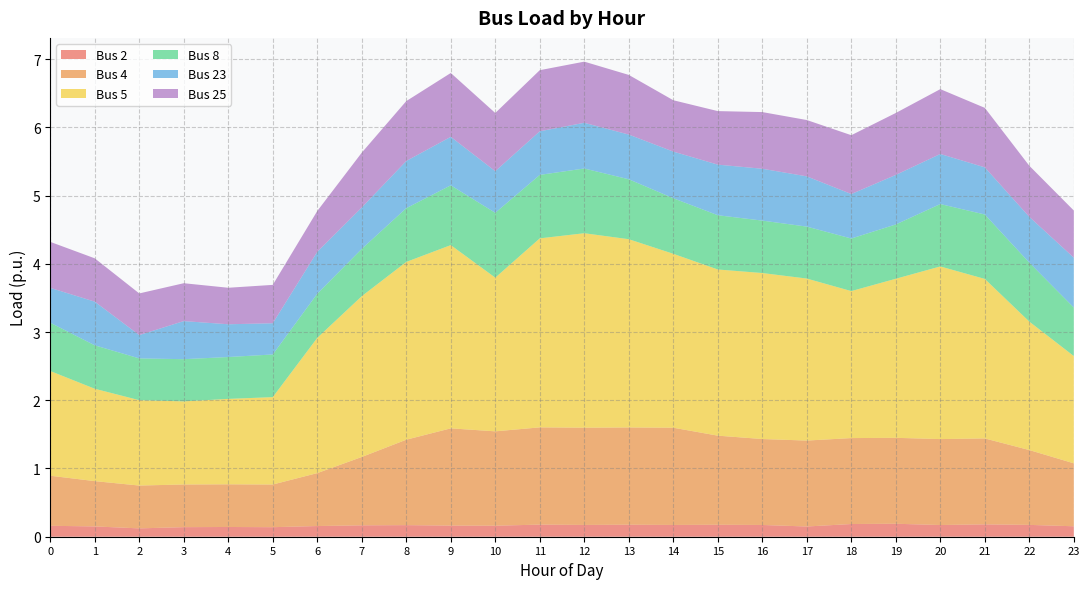

Reading left to right, what are all the values shown in this chart?

Bus 2: 0.2	0.2	0.1	0.1	0.1	0.1	0.2	0.2	0.2	0.2	0.2	0.2	0.2	0.2	0.2	0.2	0.2	0.1	0.2	0.2	0.2	0.2	0.2	0.2
Bus 4: 0.7	0.7	0.6	0.6	0.6	0.6	0.8	1.0	1.3	1.4	1.4	1.4	1.4	1.4	1.4	1.3	1.3	1.3	1.3	1.3	1.3	1.3	1.1	0.9
Bus 5: 1.5	1.4	1.3	1.2	1.3	1.3	2.0	2.4	2.6	2.7	2.3	2.8	2.8	2.8	2.5	2.4	2.4	2.4	2.2	2.3	2.5	2.3	1.9	1.6
Bus 8: 0.7	0.6	0.6	0.6	0.6	0.6	0.6	0.7	0.8	0.9	0.9	0.9	0.9	0.9	0.8	0.8	0.8	0.8	0.8	0.8	0.9	0.9	0.9	0.7
Bus 23: 0.5	0.6	0.3	0.6	0.5	0.5	0.6	0.6	0.7	0.7	0.6	0.6	0.7	0.7	0.7	0.7	0.8	0.7	0.7	0.7	0.7	0.7	0.7	0.7
Bus 25: 0.7	0.6	0.6	0.6	0.5	0.6	0.6	0.8	0.9	0.9	0.9	0.9	0.9	0.9	0.8	0.8	0.8	0.8	0.9	0.9	0.9	0.9	0.7	0.7